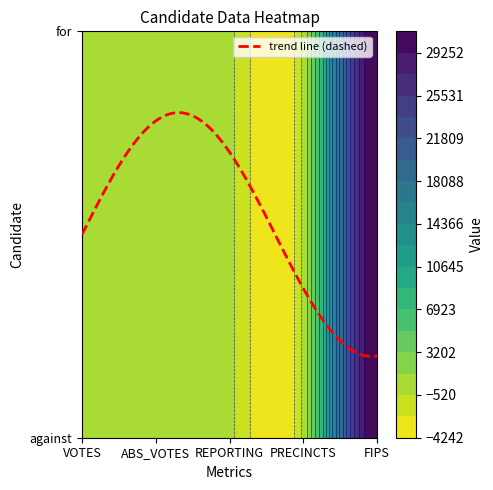

Reading left to right, extract all data points from this chart.

against: 230	0	1	1	31113
for: 178	0	1	1	31113